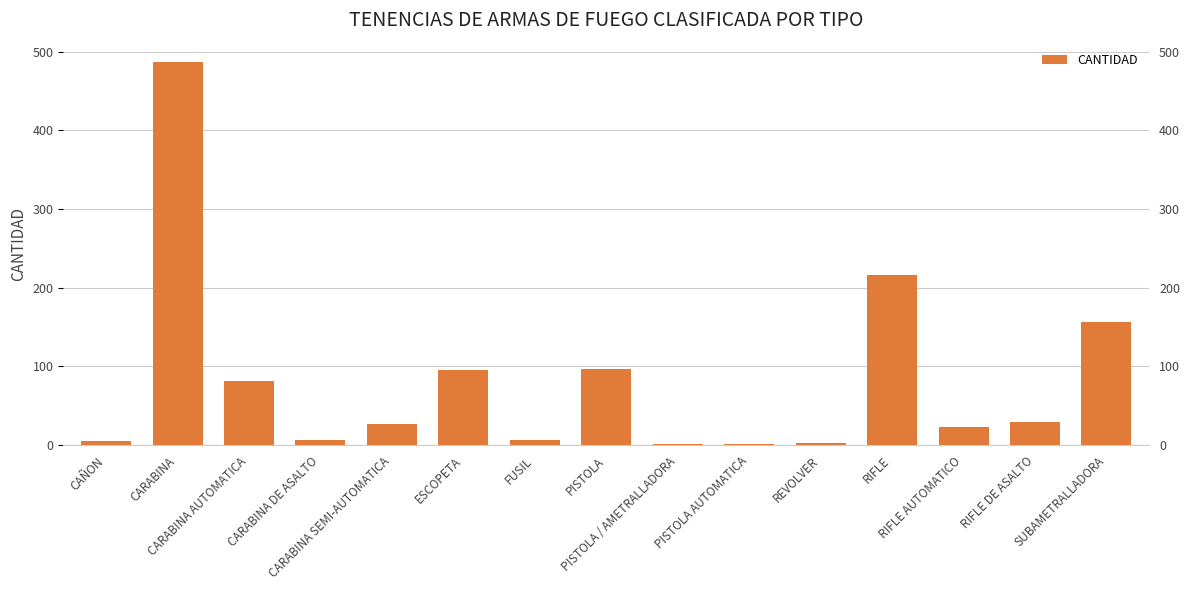

At which label is the value closest to 244?

RIFLE